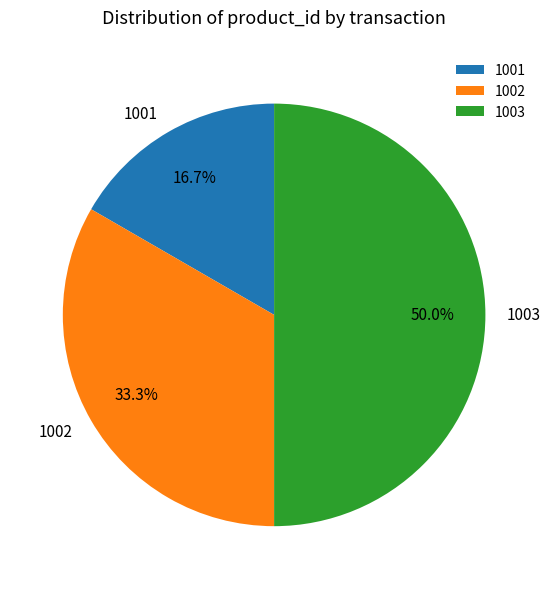

Rank the categories by value from lowest to highest.

1001, 1002, 1003